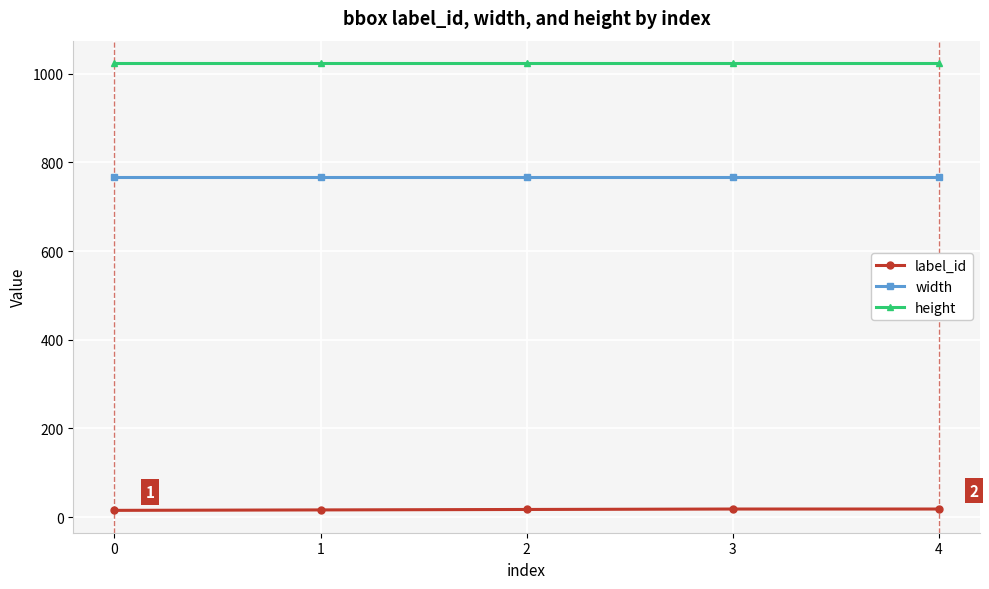

True or false: label_id has more than 2 interior local peaks.

False